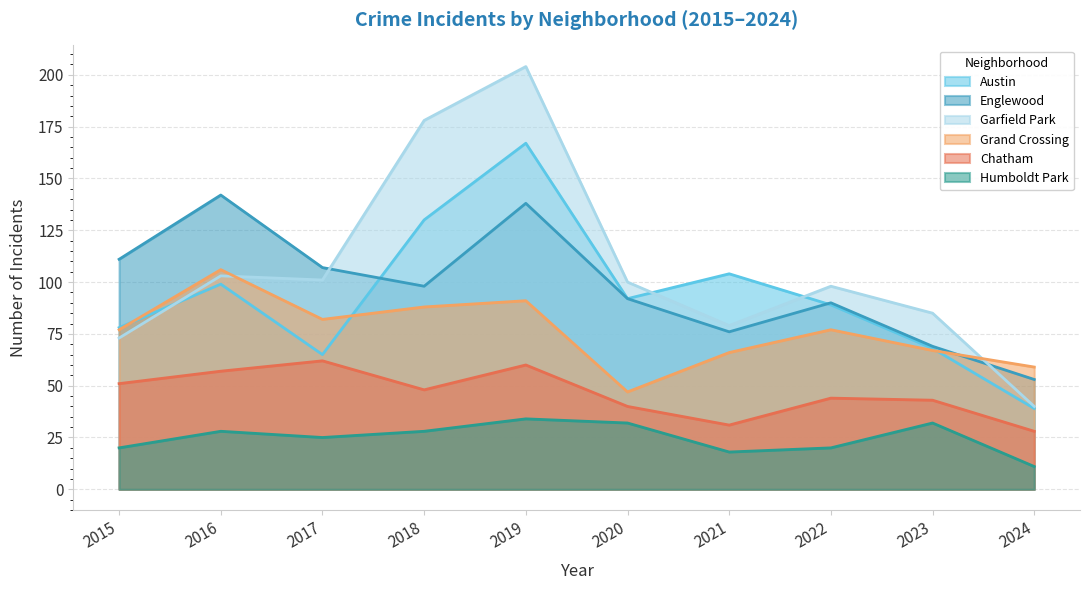

What is the average value of the Humboldt Park series?

25